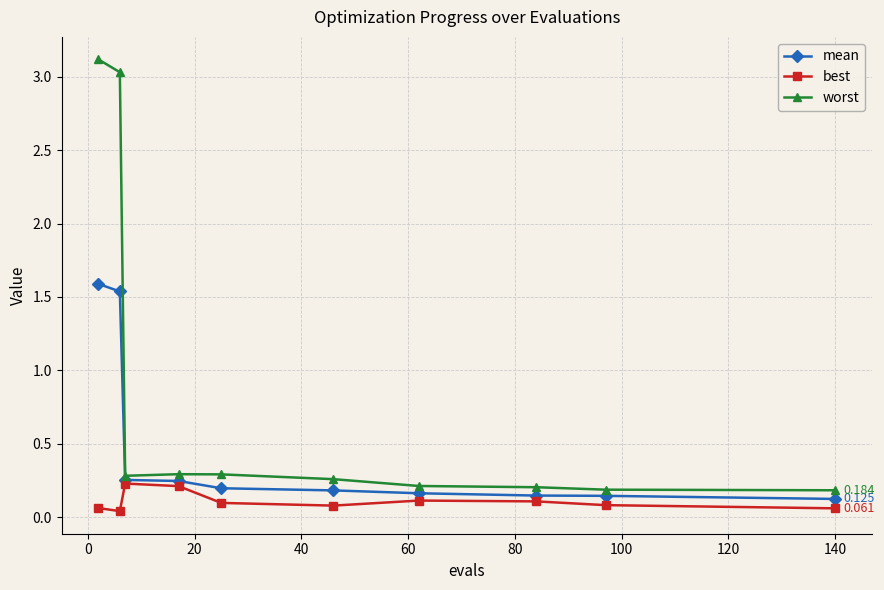

List the series in order of their overall mean, highest first.

worst, mean, best